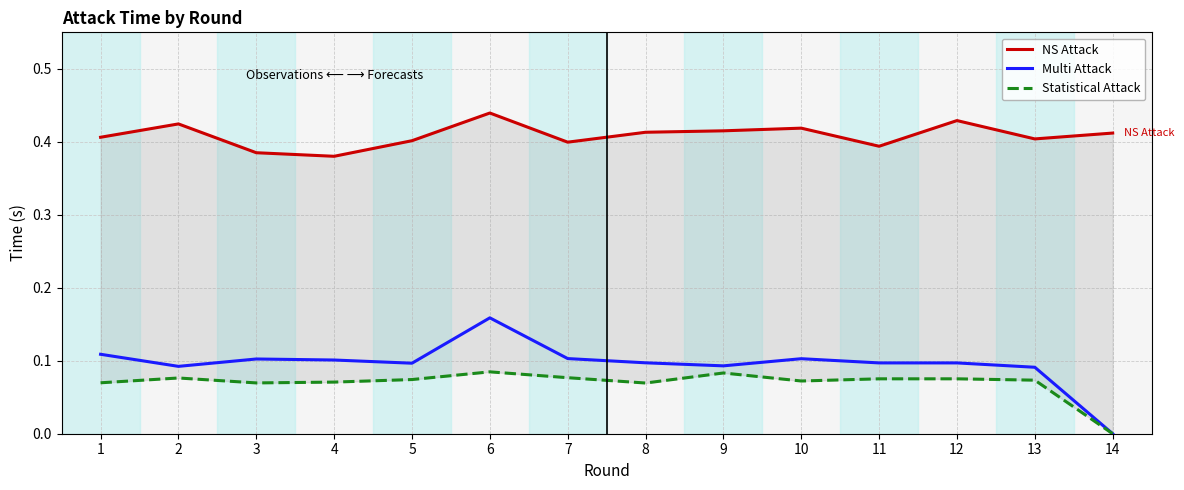

How many interior local valleys does the Multi Attack series have?

3